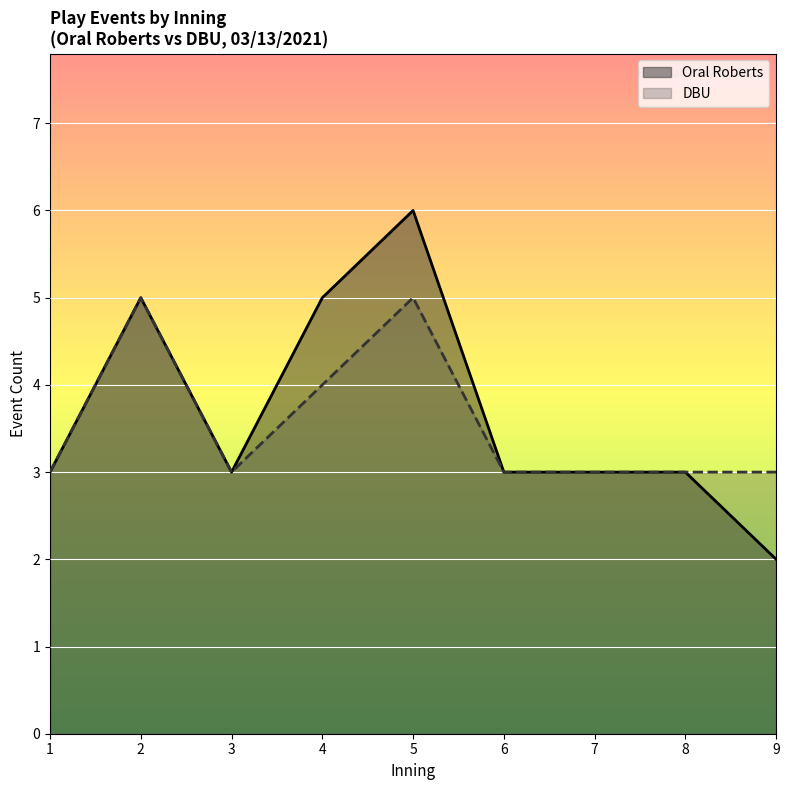

Rank the series by their average value, from lowest to highest.

DBU, Oral Roberts